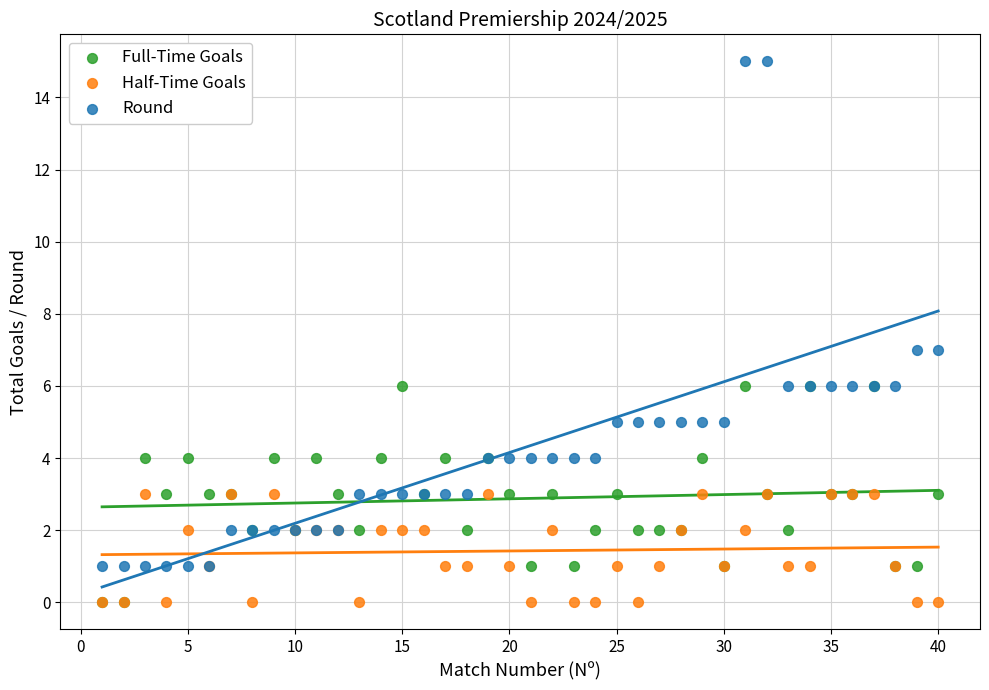

What are all the series names shown in the legend?

Full-Time Goals, Half-Time Goals, Round